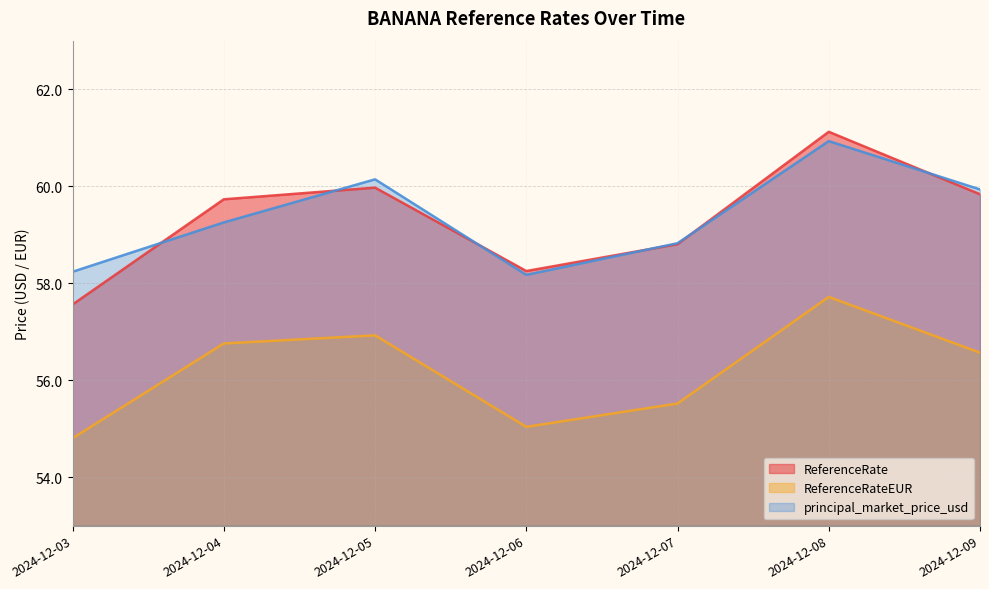

Does the chart have visible grid lines?

Yes